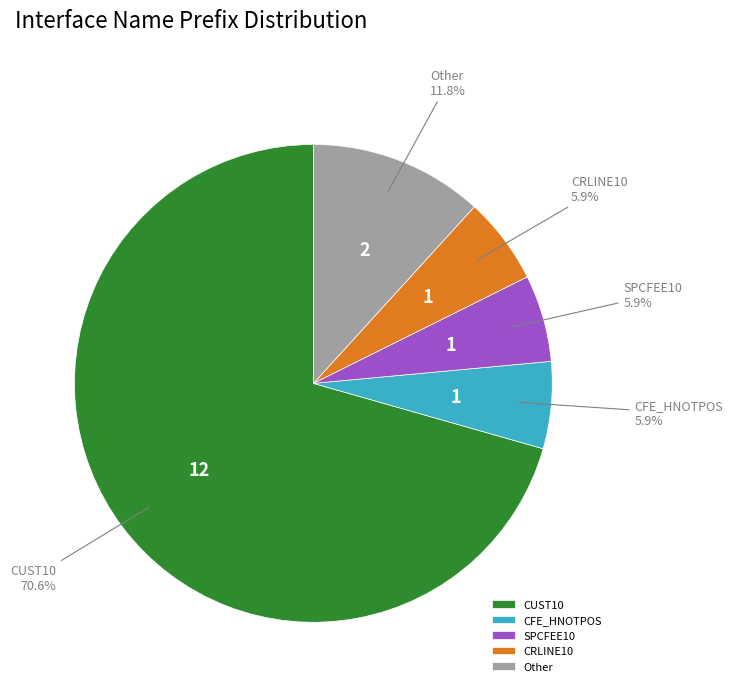

What is the largest slice in the pie chart?

CUST10